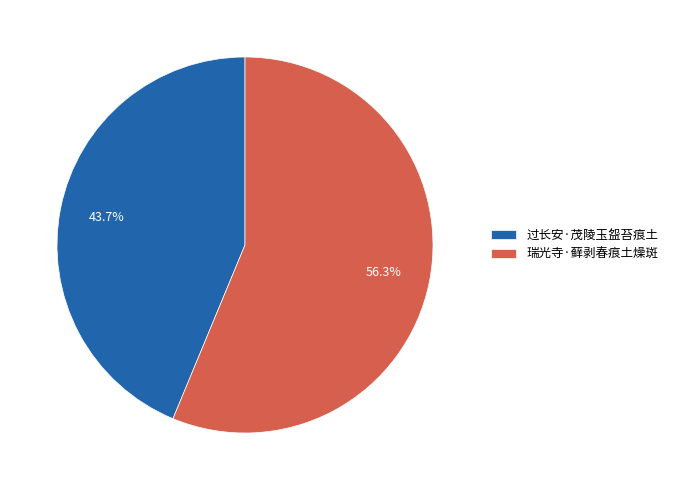

Which slice represents more than half of the pie?

瑞光寺·藓剥春痕土燥斑